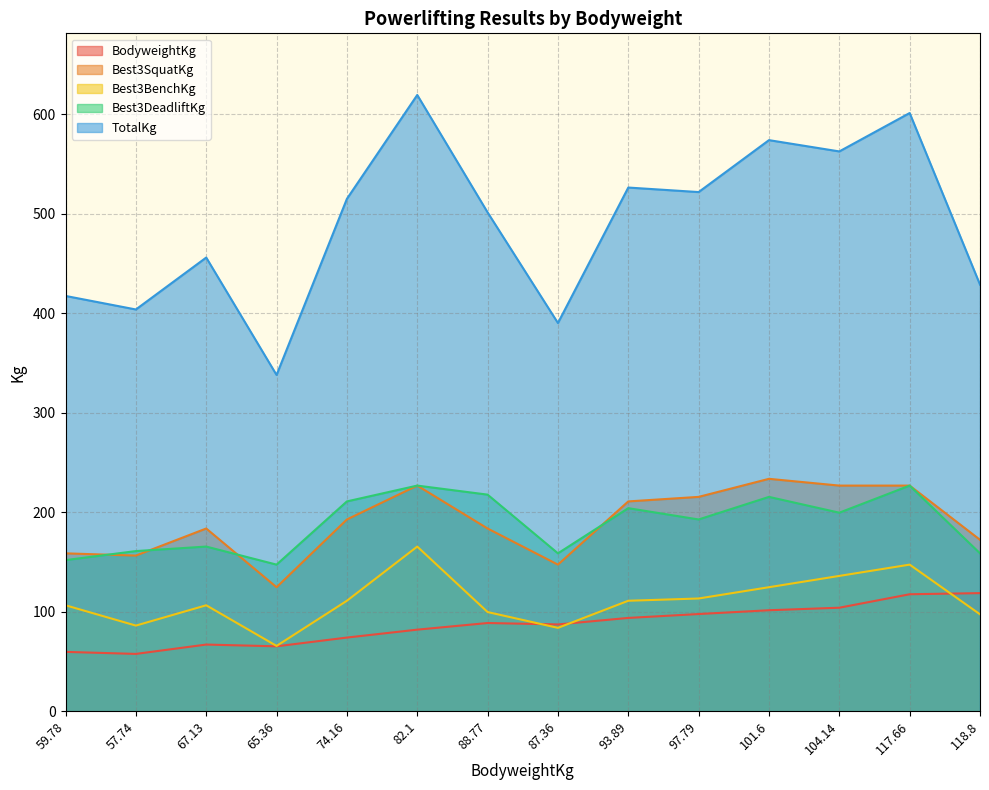

How many values in the TotalKg series exceed 514?

7